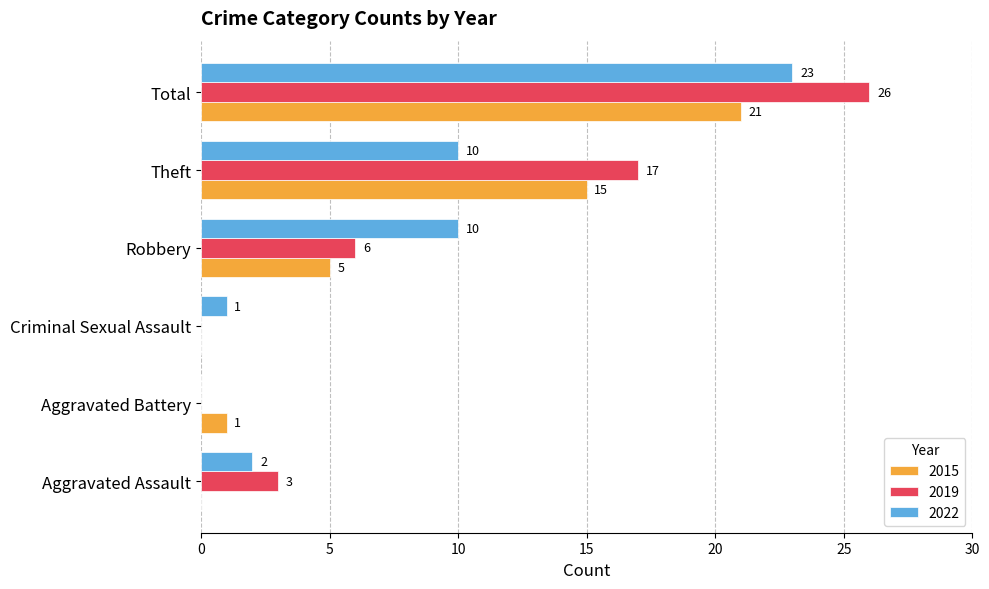

What is the maximum value for 2019?

26